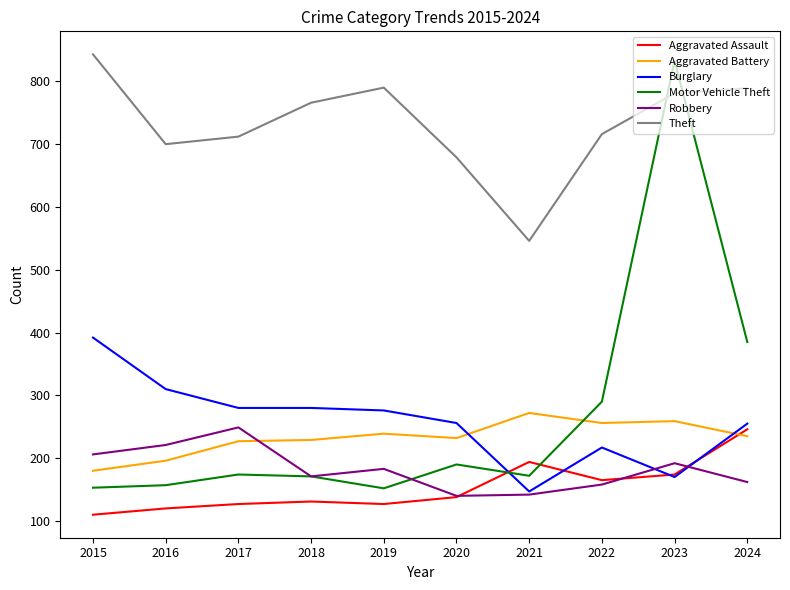

Does the chart display data point markers on the line(s)?

No